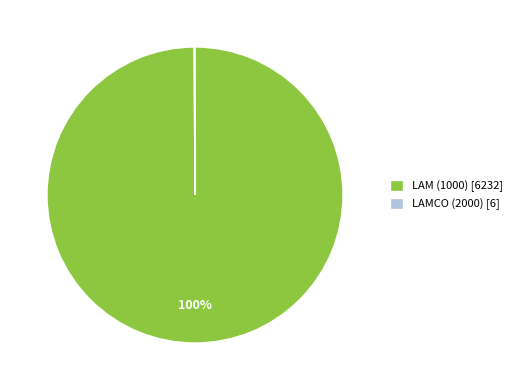

To the nearest percent, what is the average slice percentage?

50%